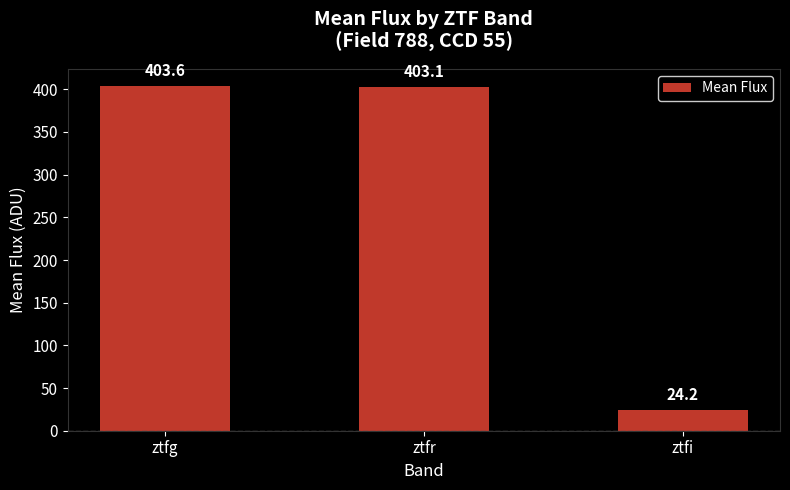

Which has a higher value, ztfr or ztfg?

ztfg